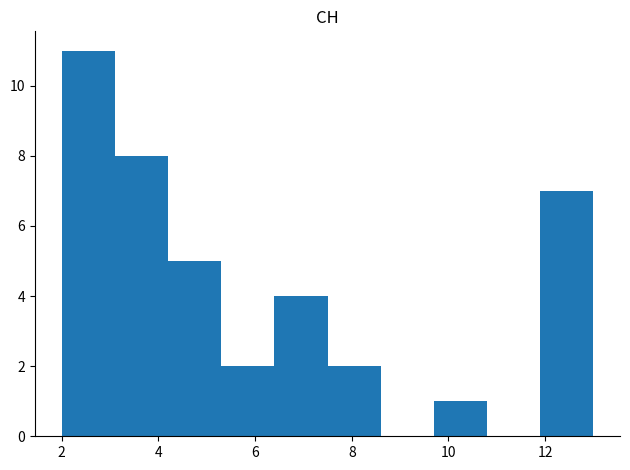

Which range on the x-axis has the tallest bar?

2.0 to 3.1